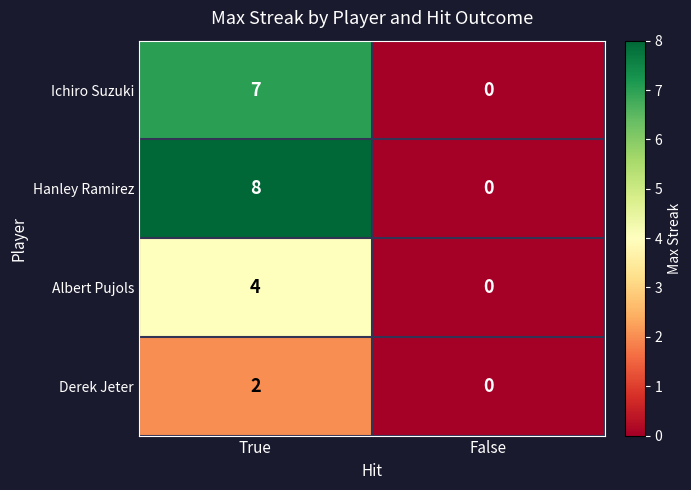

Which label corresponds to the largest value in the chart?

True